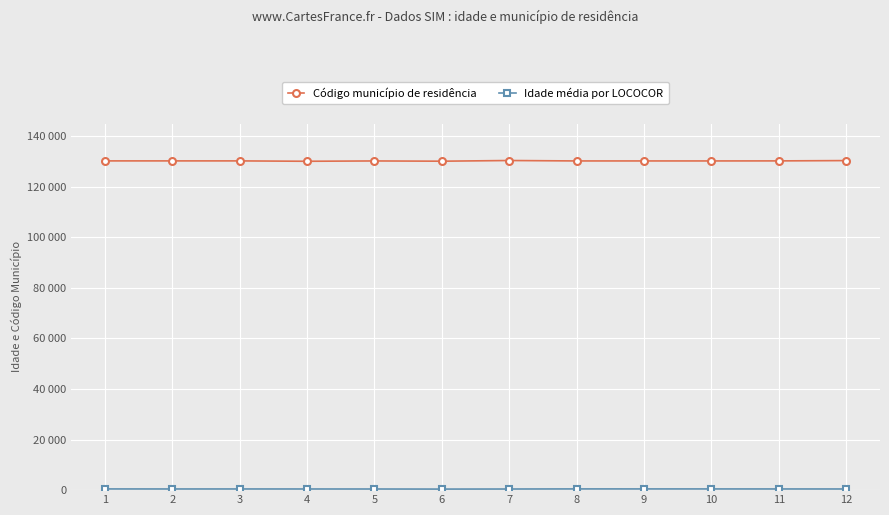

Is this an area chart (filled region under the line)?

No